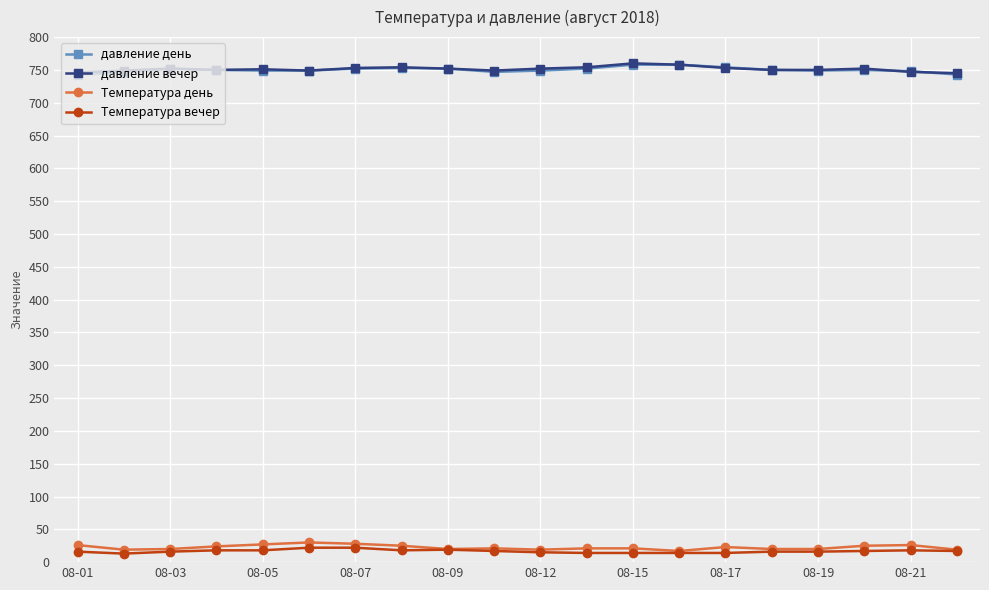

True or false: давление день and Температура день intersect in this chart.

False